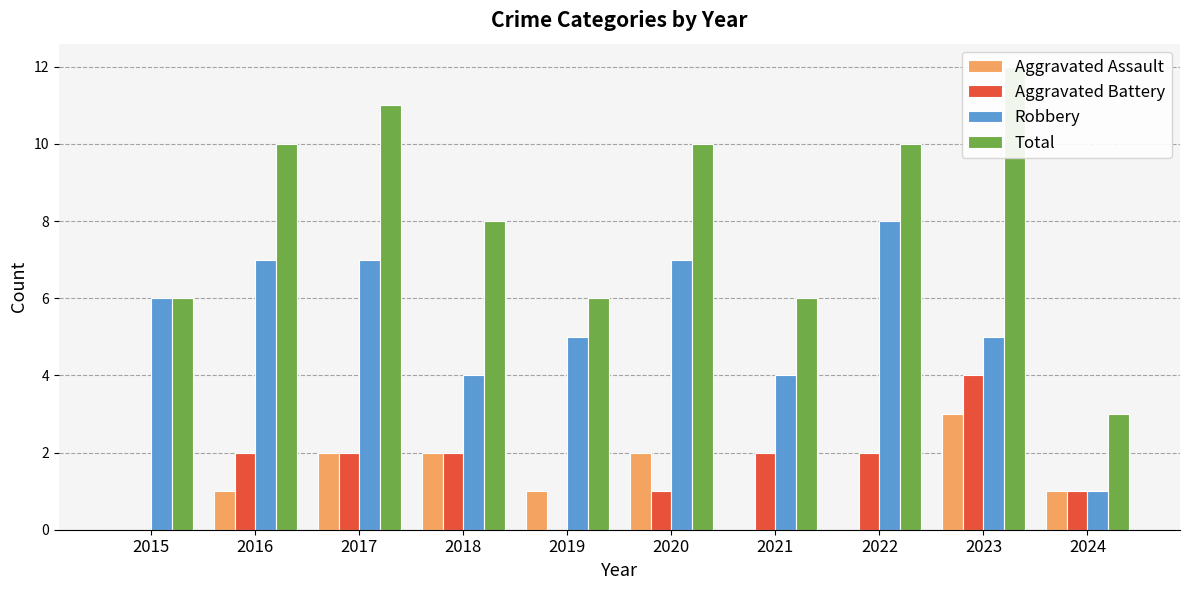

What is the sum of all Robbery values?

54